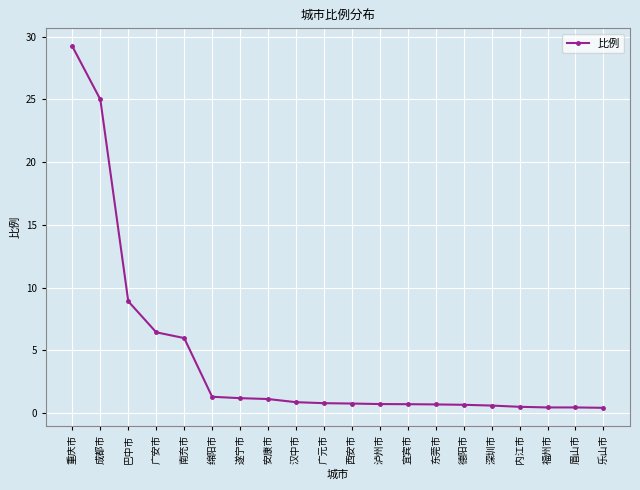

Which label corresponds to the largest value in the chart?

重庆市